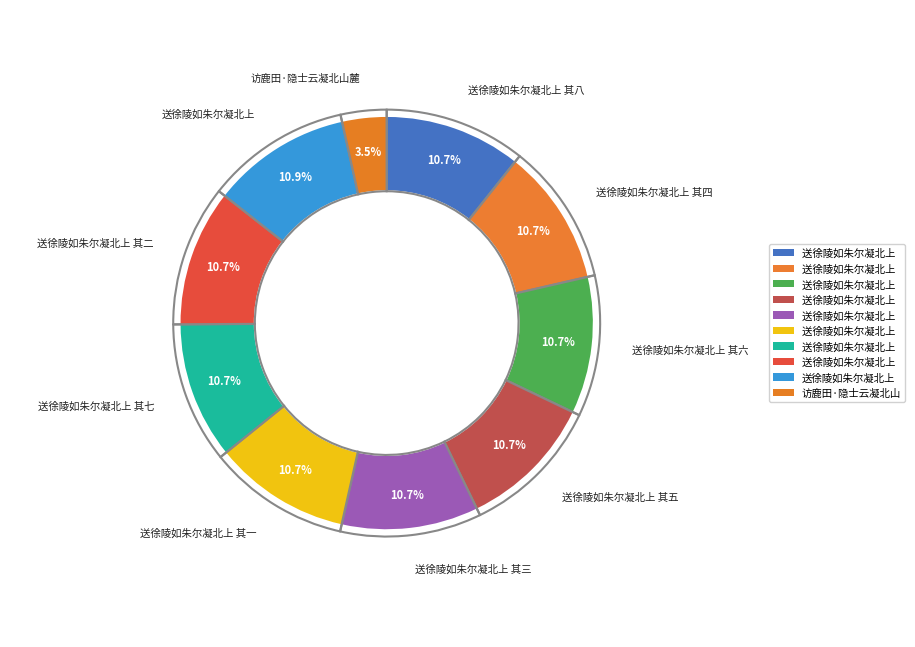

Combined, what portion of the pie is 送徐陵如朱尔凝北上 其四 and 送徐陵如朱尔凝北上?

21.6%